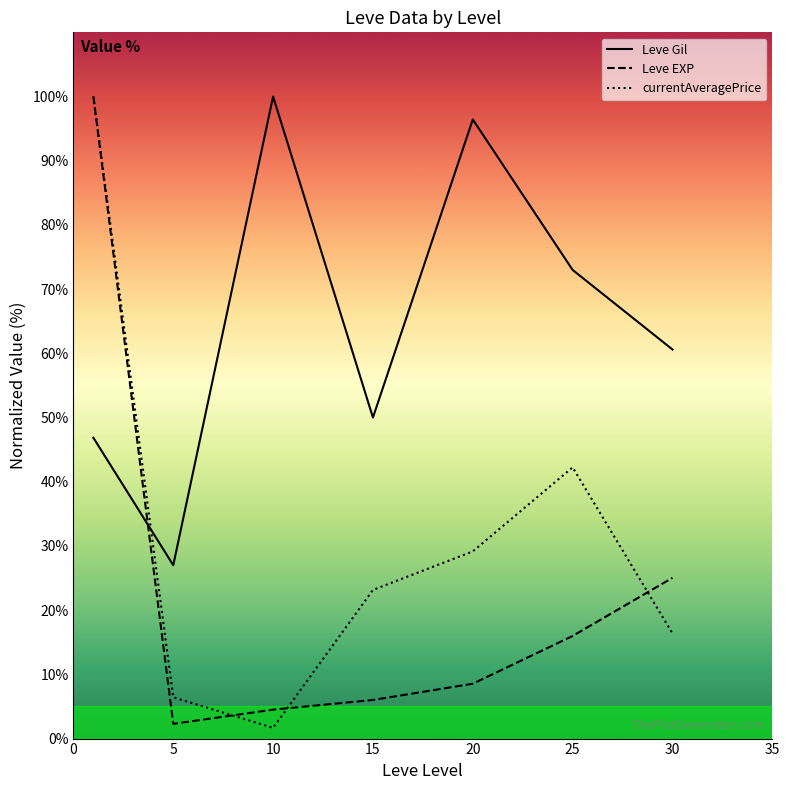

Which category has the lowest value across all series?

10